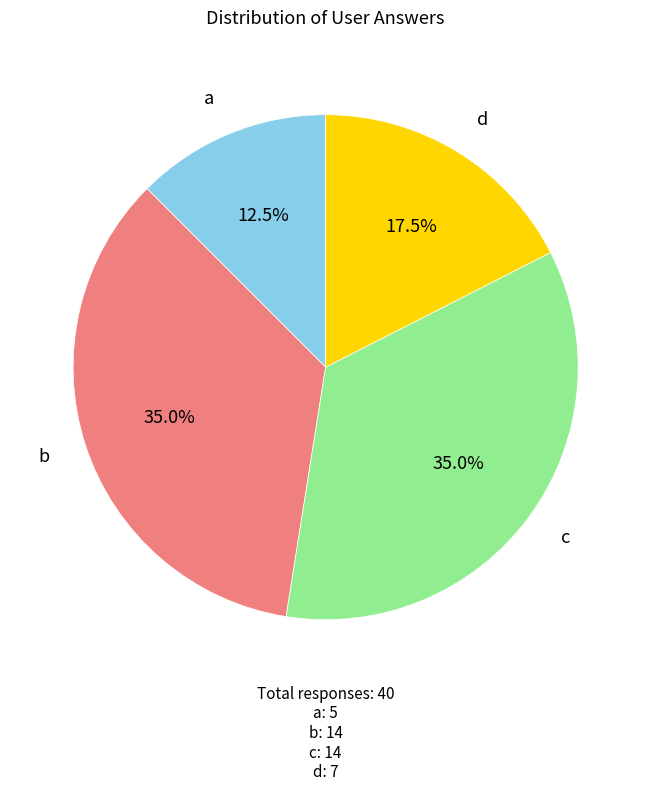

Which slice is the smallest?

a